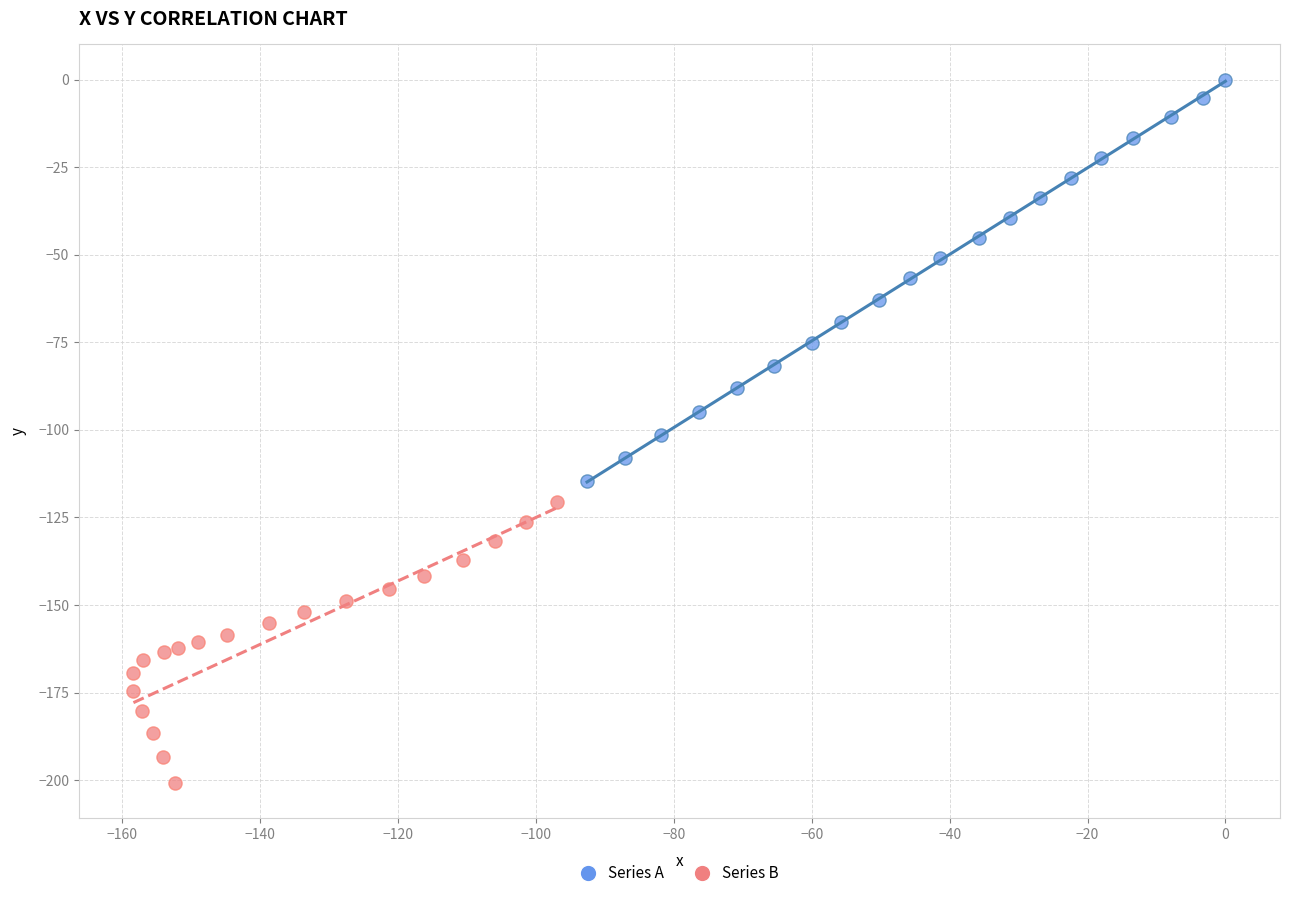

What are all the series names shown in the legend?

Series A, Series B